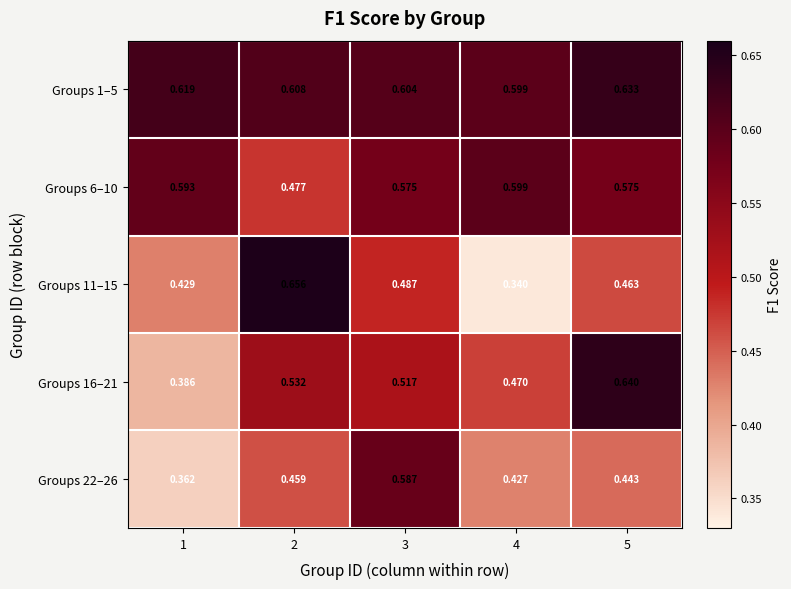

Is the value of Groups 6–10 at 4 greater than the value of Groups 11–15 at 3?

Yes